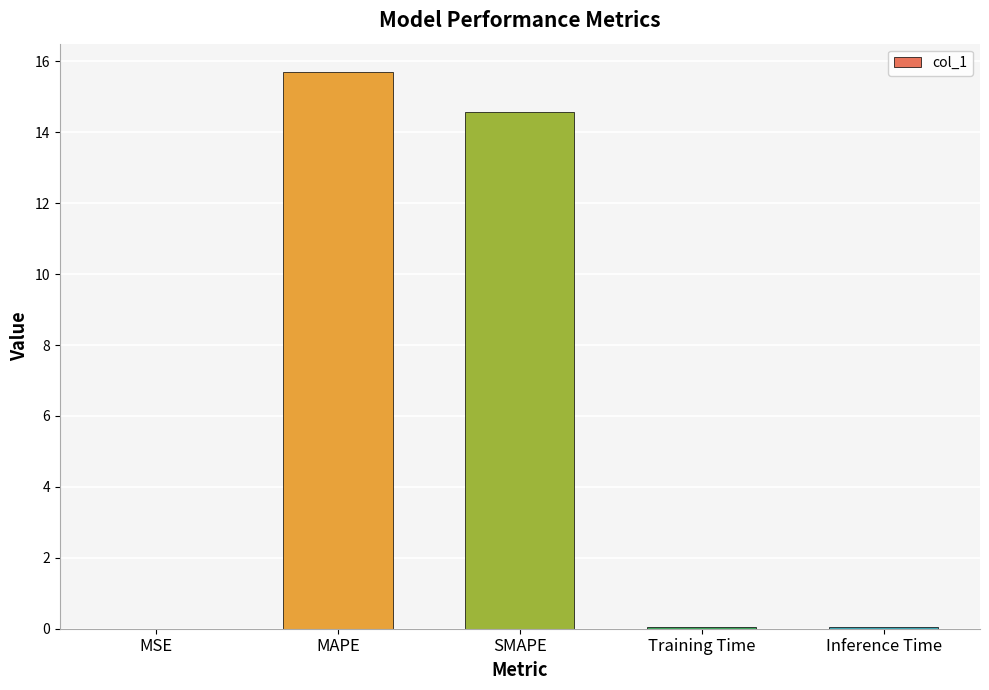

Count the number of data series in this chart.

1